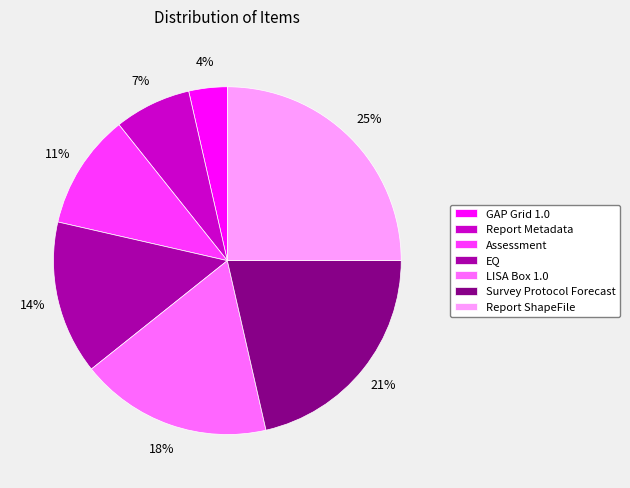

How many segments does this pie chart have?

7